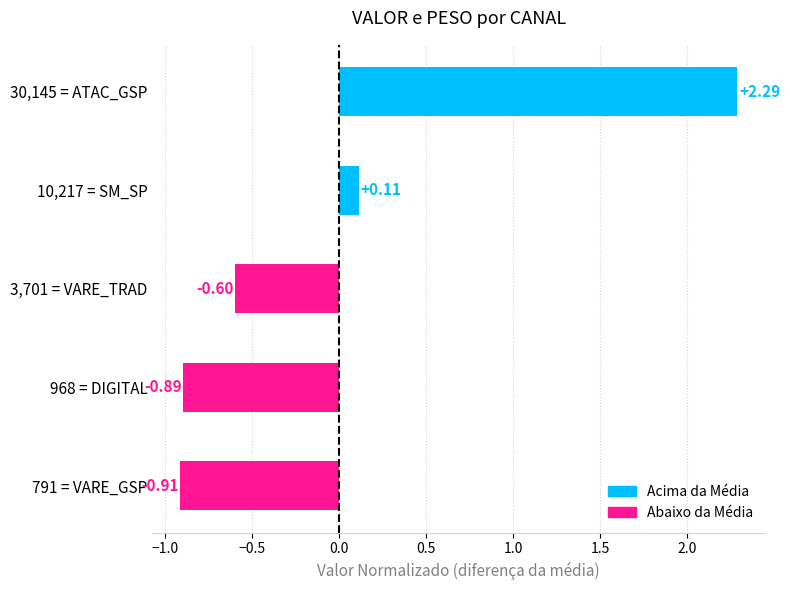

List the labels in order of value, largest first.

30,145 = ATAC_GSP, 10,217 = SM_SP, 3,701 = VARE_TRAD, 968 = DIGITAL, 791 = VARE_GSP